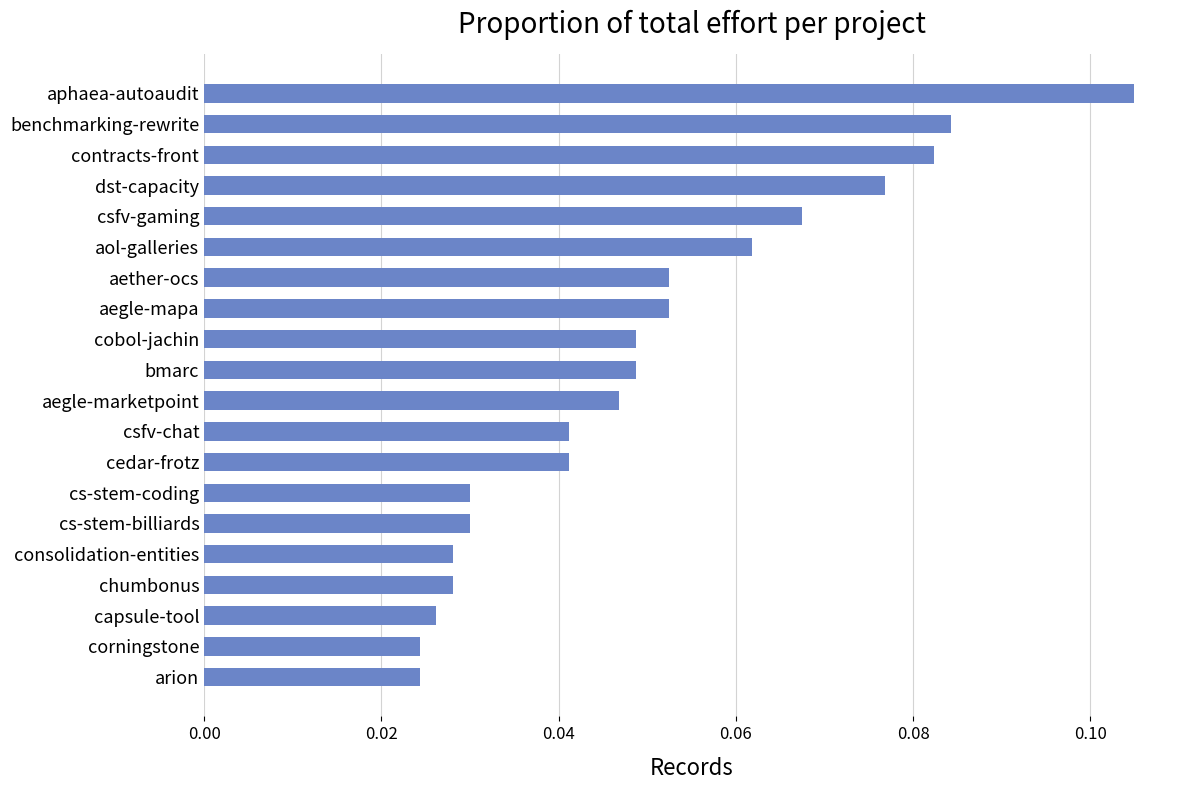

What position from the bottom is aegle-mapa?

13